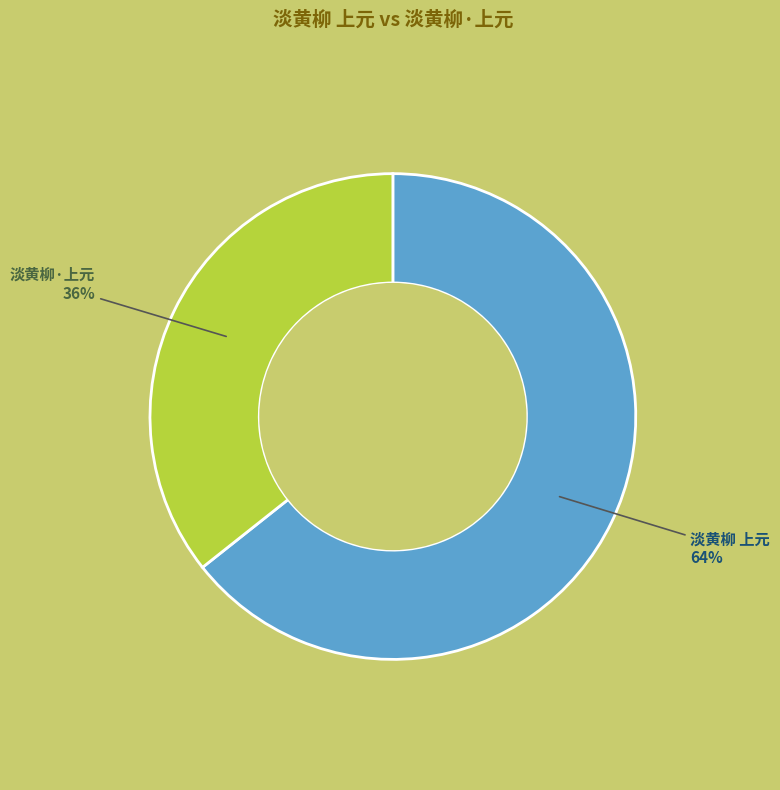

Approximately how many times larger is the value at 淡黄柳 上元 compared to 淡黄柳·上元?

1.8